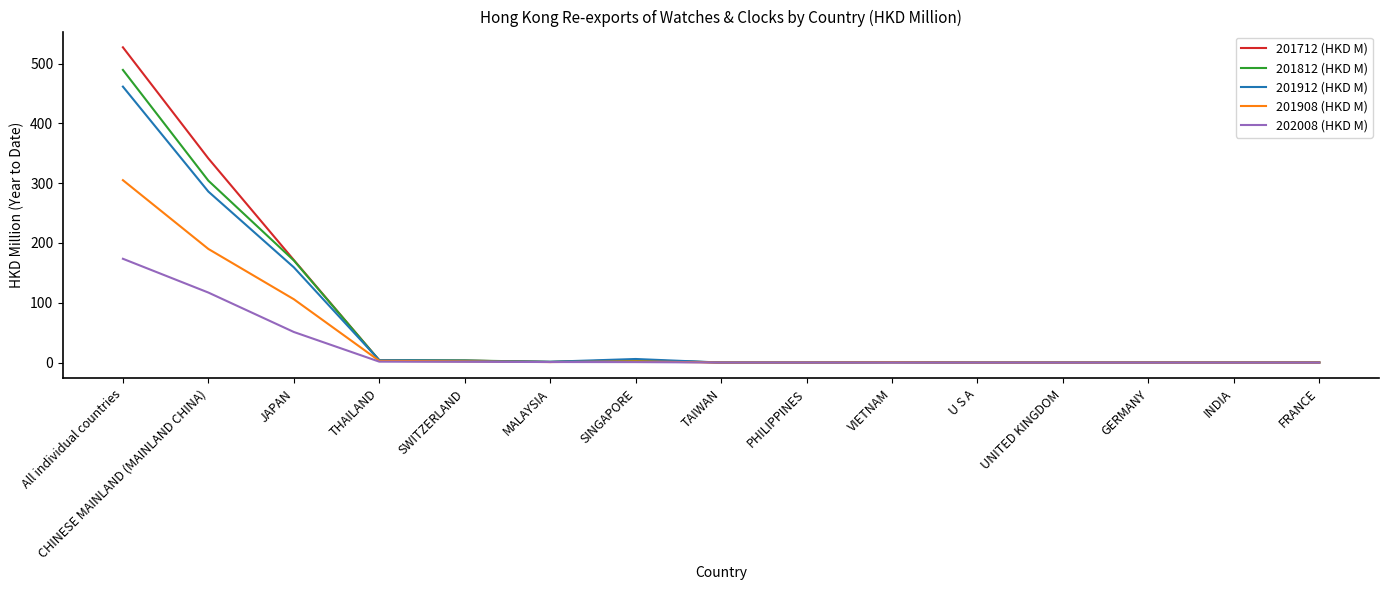

Is it true that 201812 (HKD M) equals 257.0 at JAPAN?

False